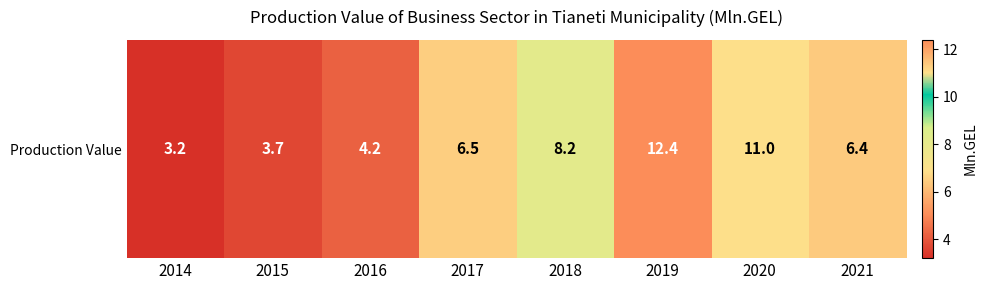

Reading left to right, what are all the values shown in this chart?

3.2	3.7	4.2	6.5	8.2	12.4	11.0	6.4